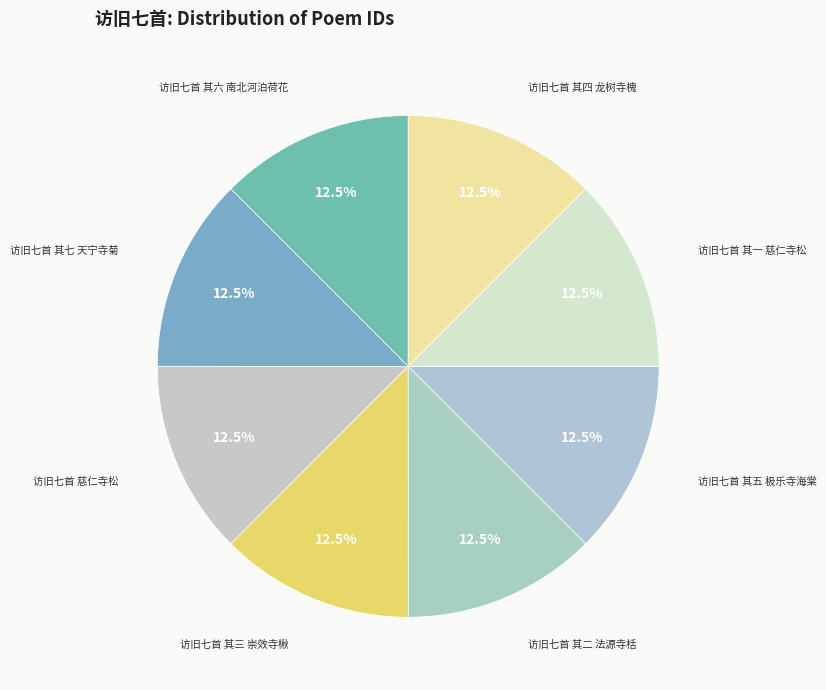

How many segments does this pie chart have?

8